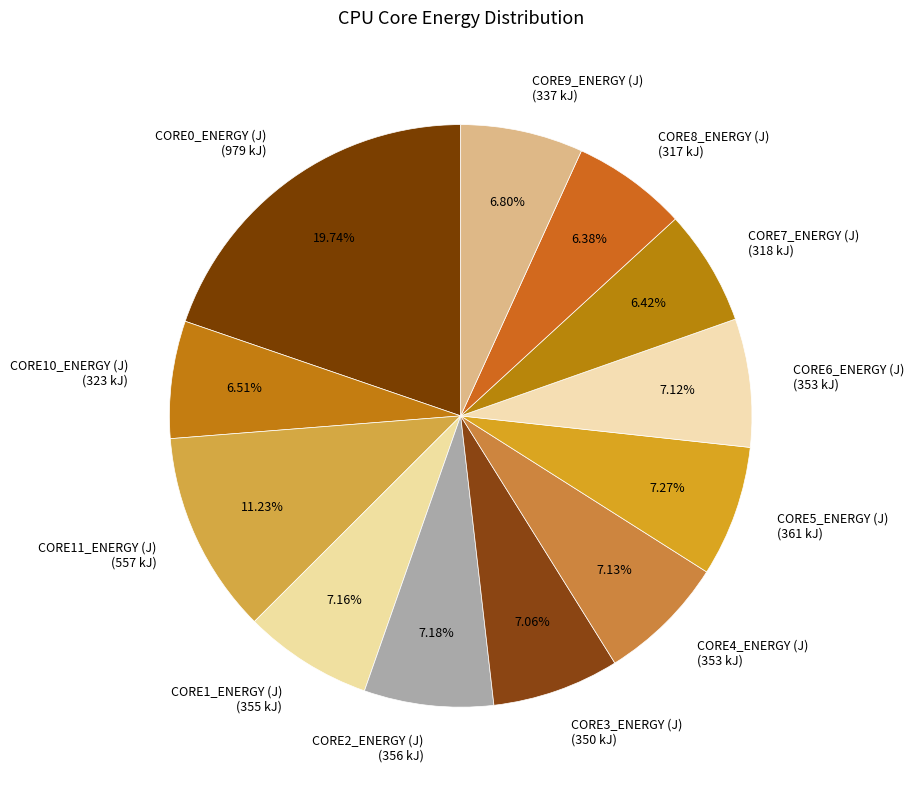

Does CORE11_ENERGY (J) (557 kJ) represent more than half of the total?

No